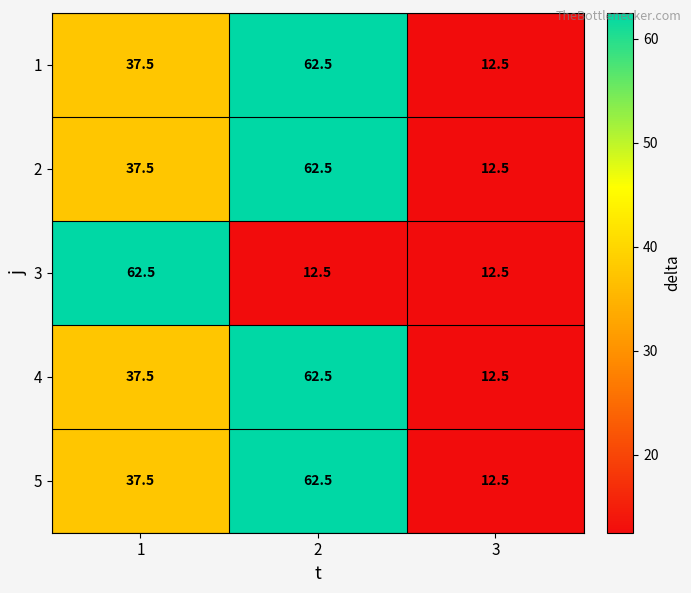

Reading left to right, extract all data points from this chart.

1: 1=37.5	2=62.5	3=12.5
2: 1=37.5	2=62.5	3=12.5
3: 1=62.5	2=12.5	3=12.5
4: 1=37.5	2=62.5	3=12.5
5: 1=37.5	2=62.5	3=12.5